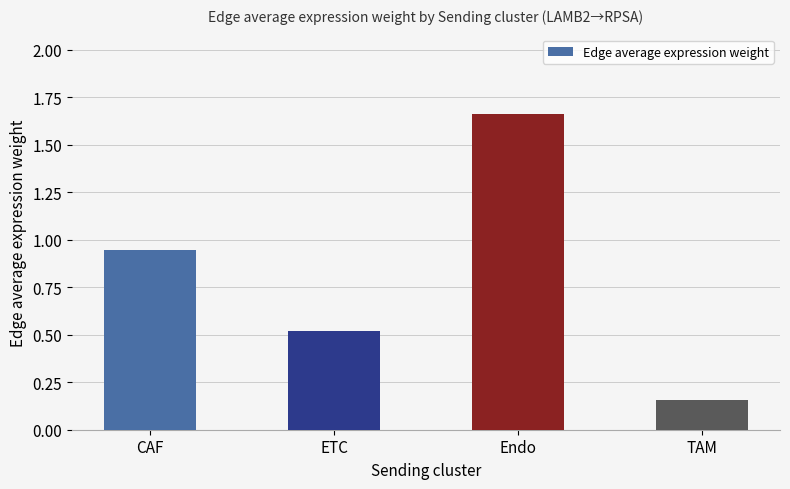

Where is the data nearest to the value 0?

TAM